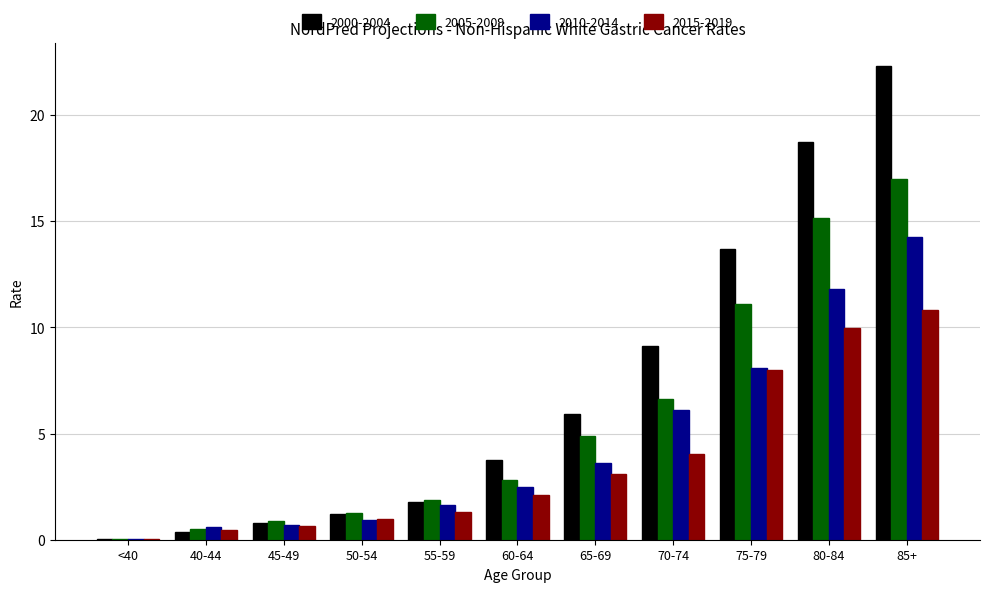

How many groups of bars are there?

11